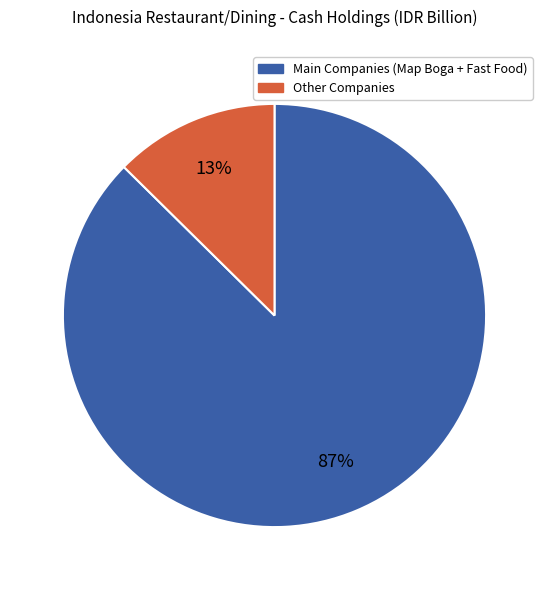

Which category has the biggest portion of the pie?

Main Companies (Map Boga + Fast Food)